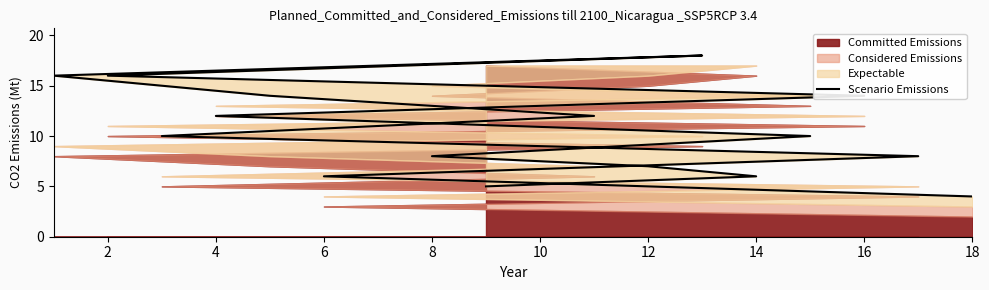

What is the approximate value at 10, to the nearest 10?

10